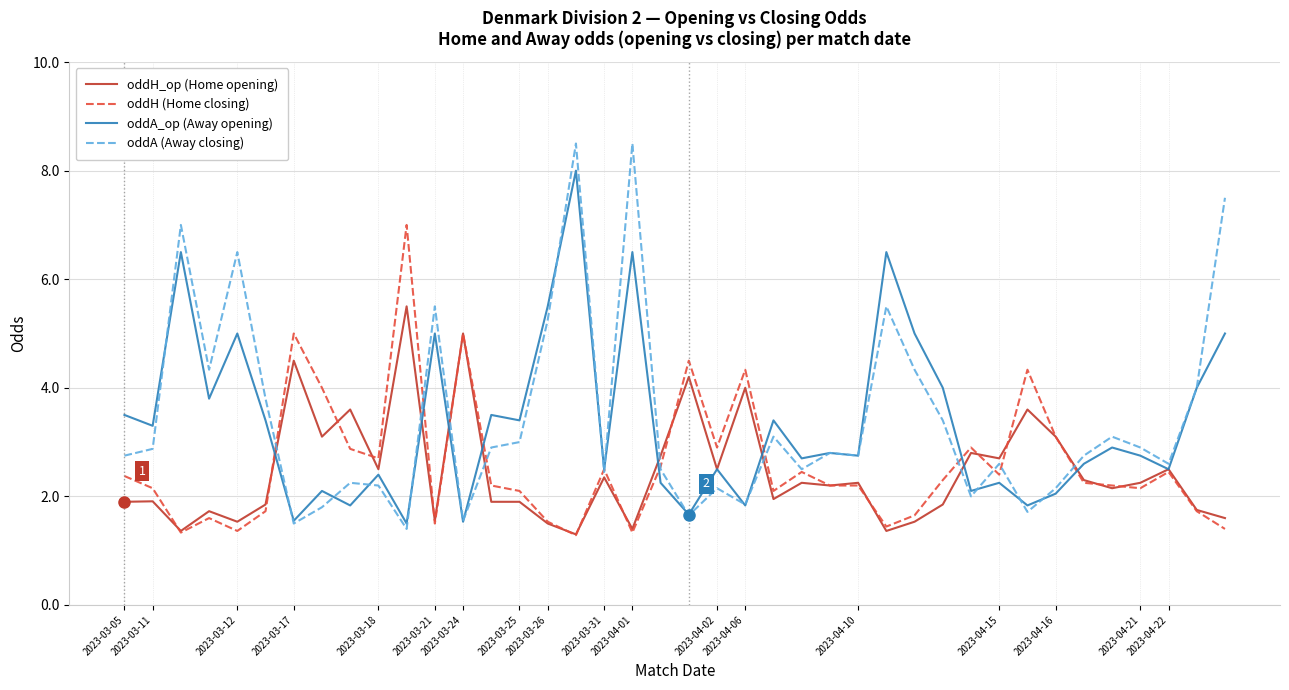

Which series has the largest range (max minus min)?

oddA (Away closing)